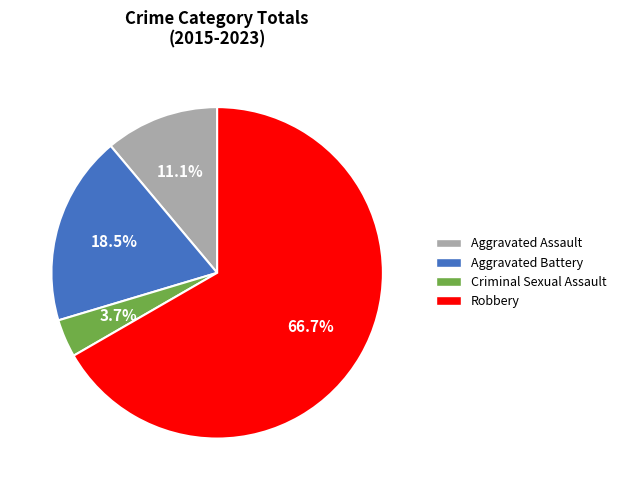

Which slice is the largest?

Robbery